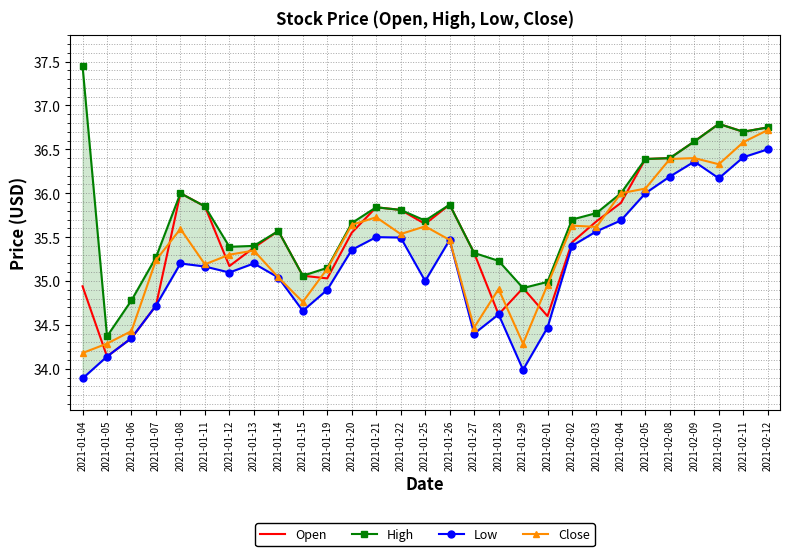

True or false: Open has a value of 36.4 at 2021-02-08.

True